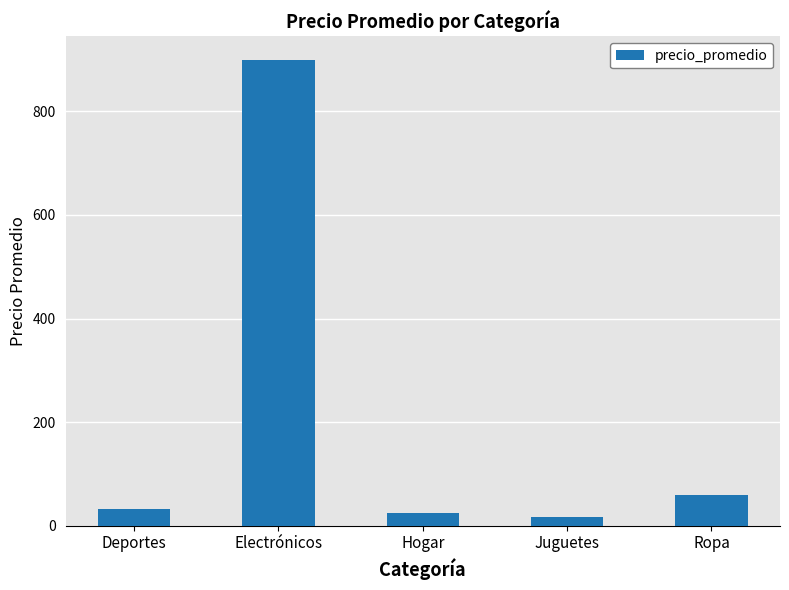

The value at Hogar is 25.0. True or false?

True